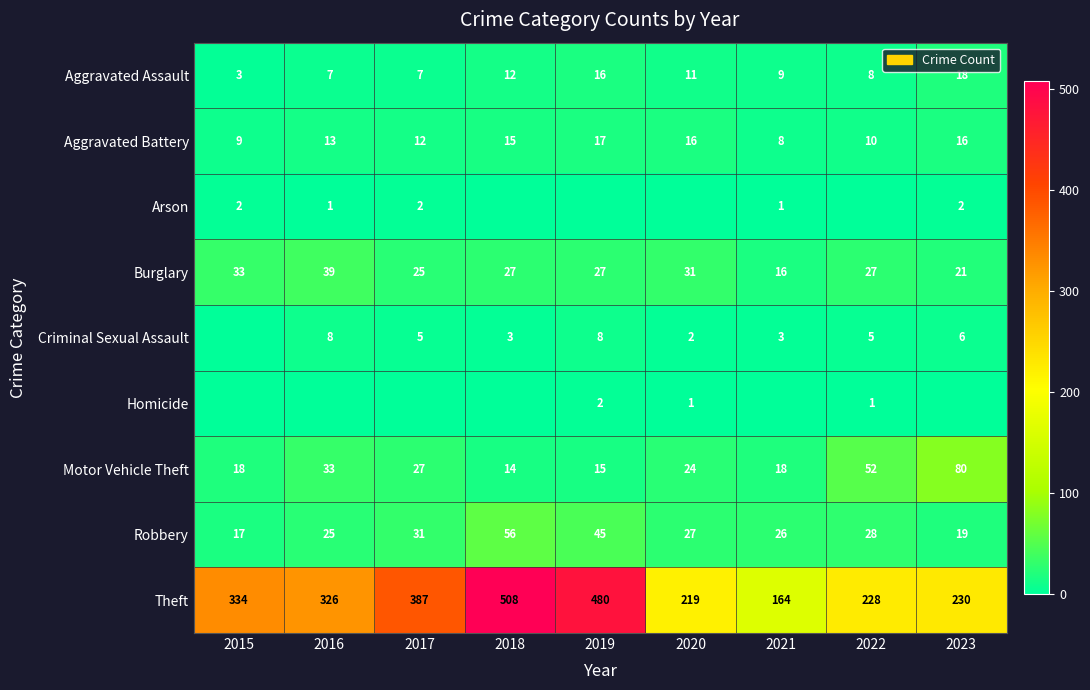

Is the value of Aggravated Battery at 2022 greater than the value of Arson at 2023?

Yes